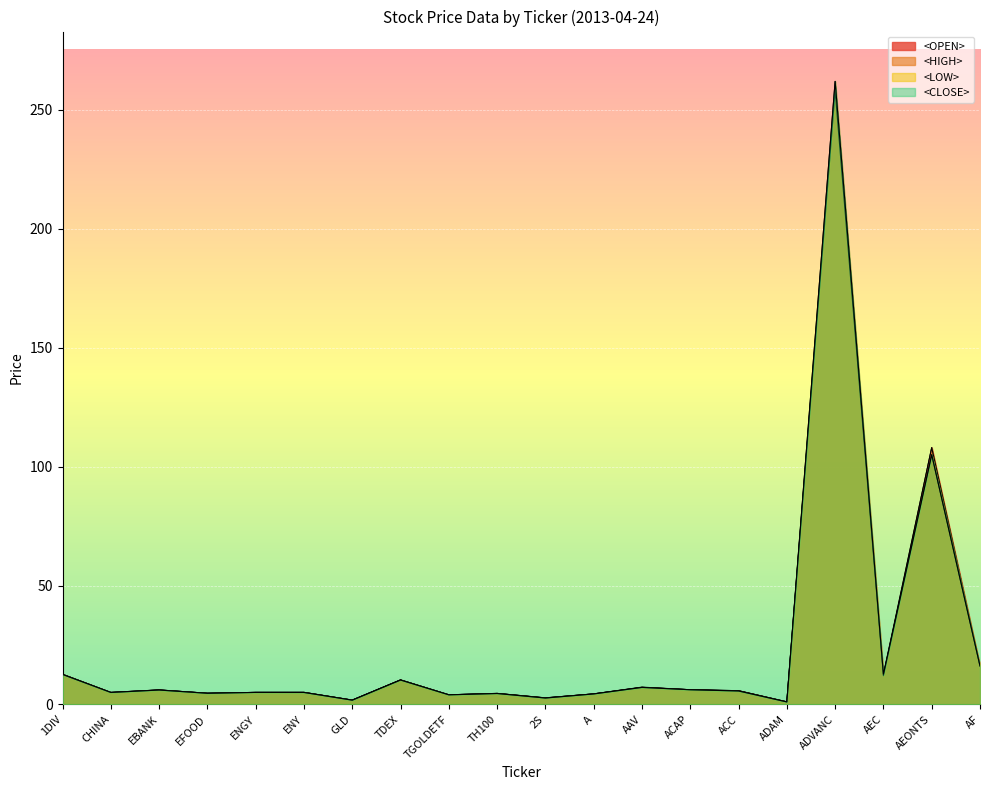

What is the label of the 14th point from the right?

GLD